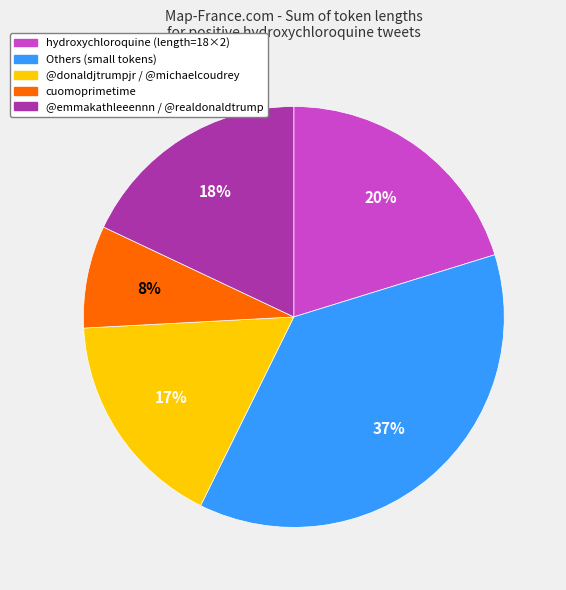

To the nearest percent, what is the difference between the largest and smallest slice percentages?

29%